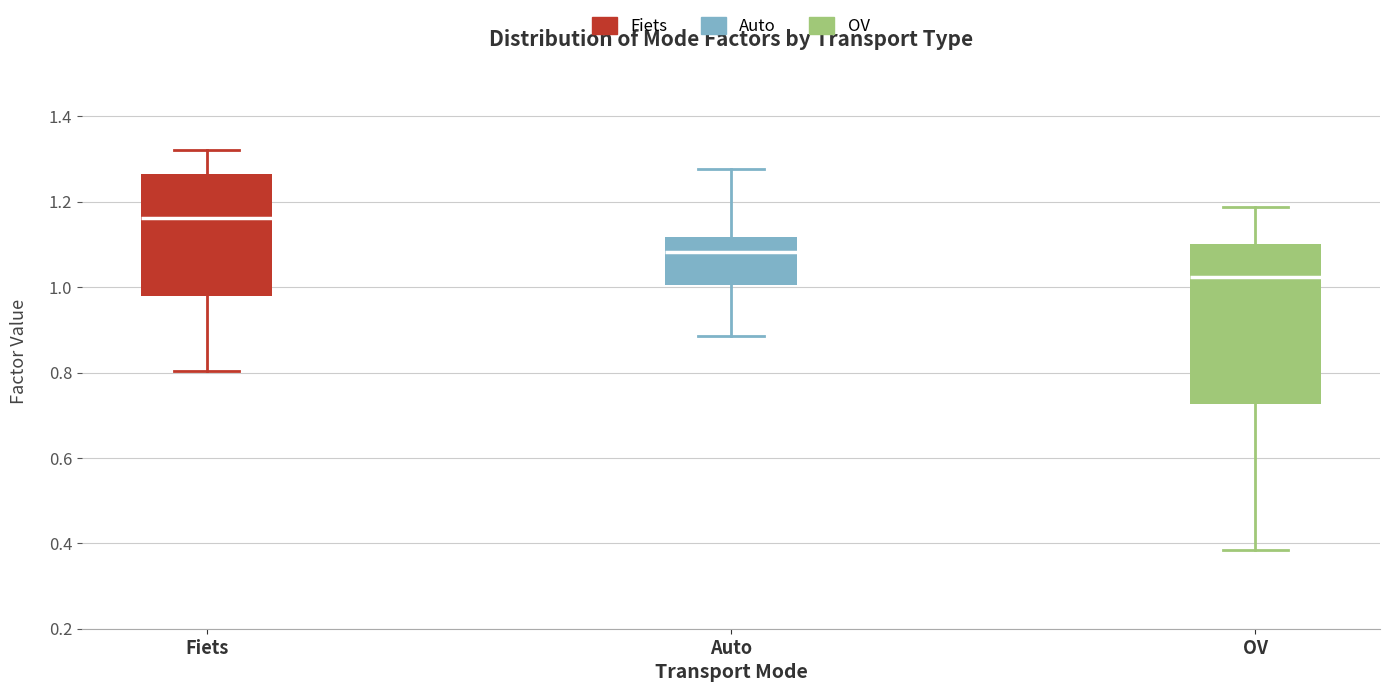

Where is the lower edge of the box for OV on the y-axis? The values are not printed on the chart, so give them approximately, as read against the axis.

0.72